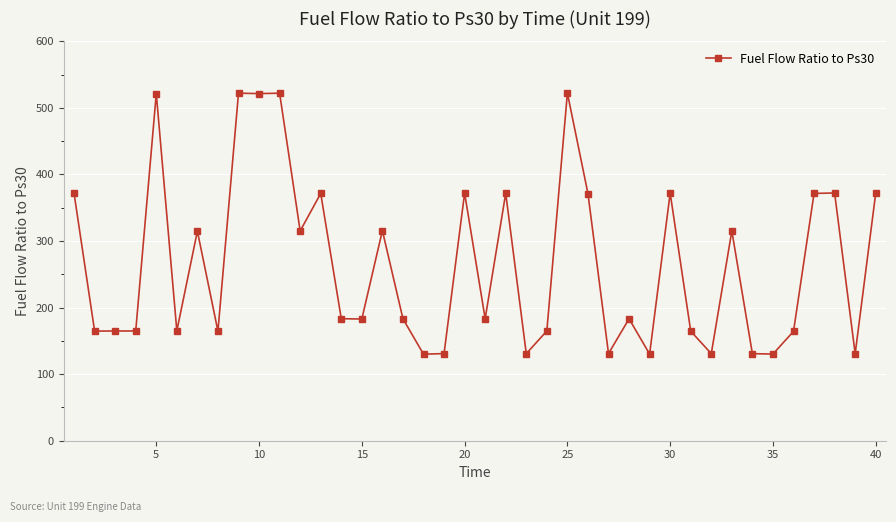

What is the value of the 25th point from the left?

522.3